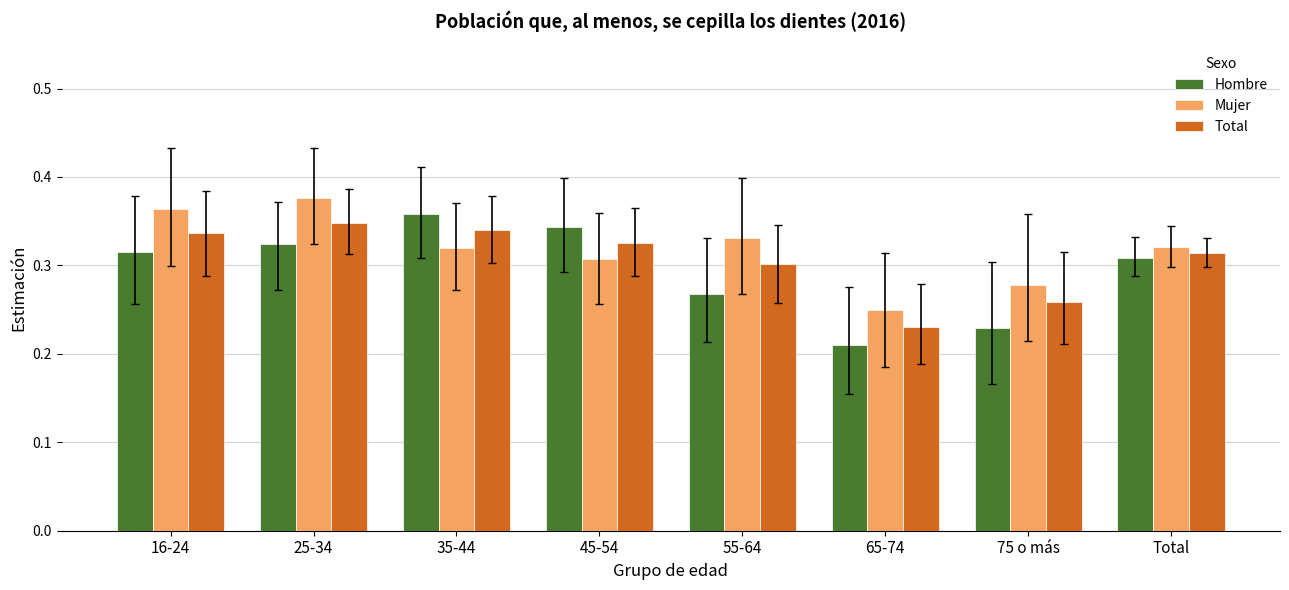

Which category has the lowest value across all series?

65-74